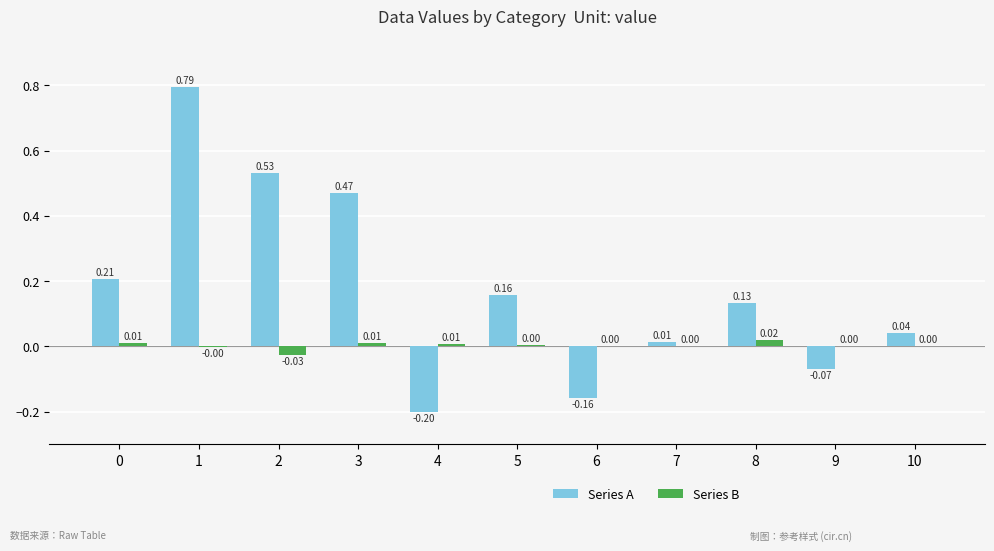

What is the sum of all Series A values?

1.9